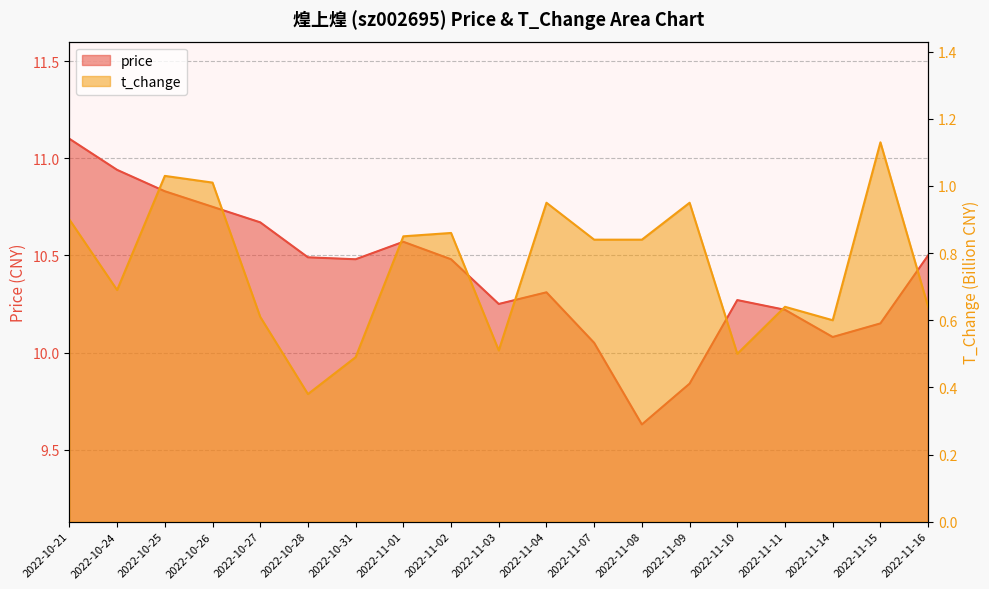

Which has a higher value, 2022-11-07 or 2022-11-02?

2022-11-02